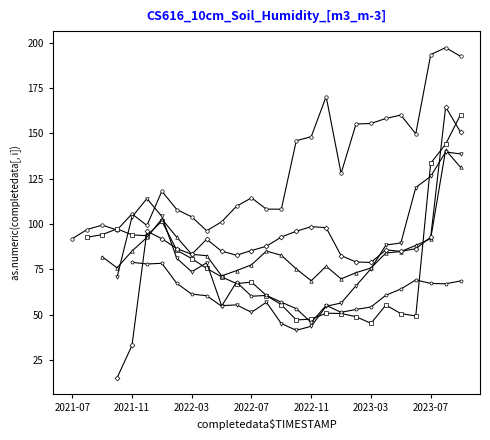

How many values in the APPL34 series are below 82?

13